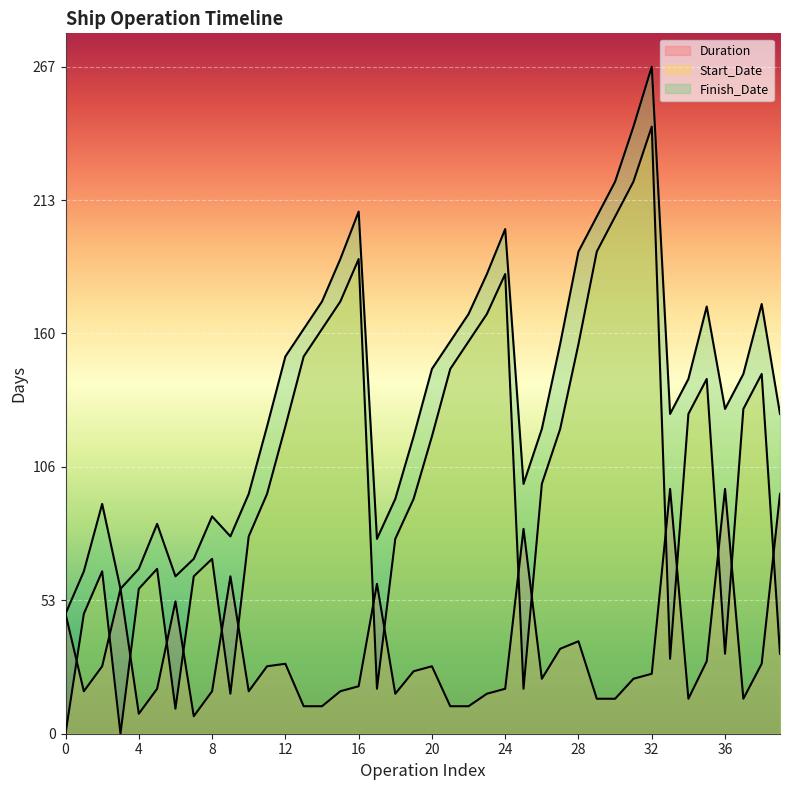

What is the difference between the maximum and minimum values in the Start_Date series?

243